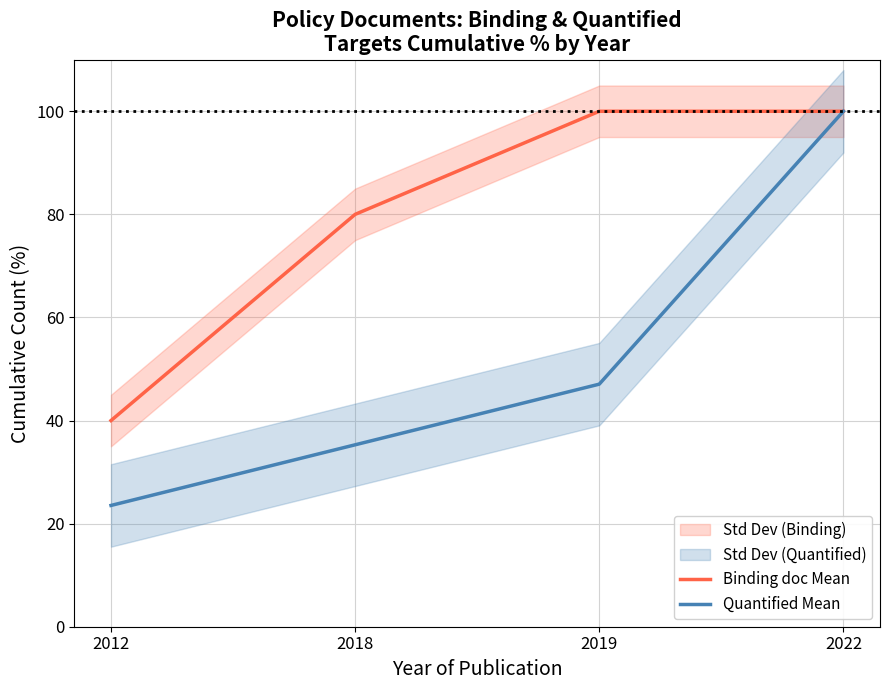

Between 2019 and 2022, which is larger?

2019